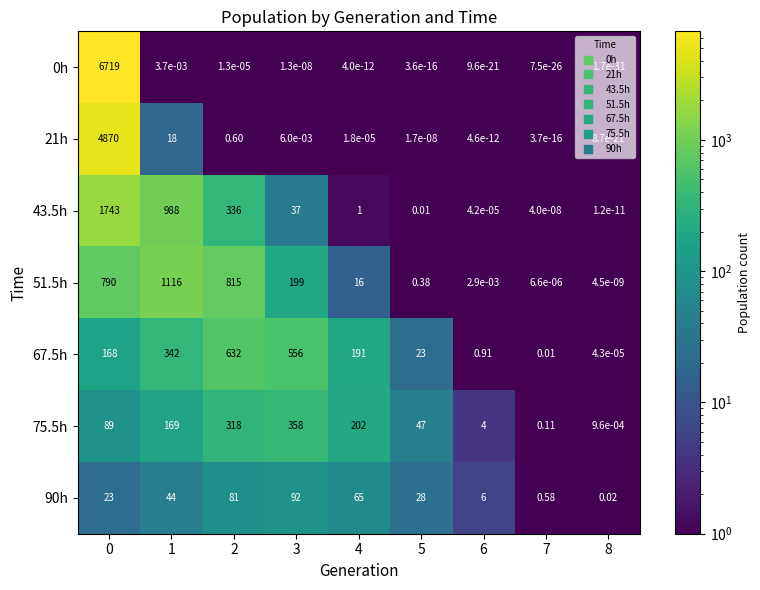

What is the greatest value displayed?

6719.0